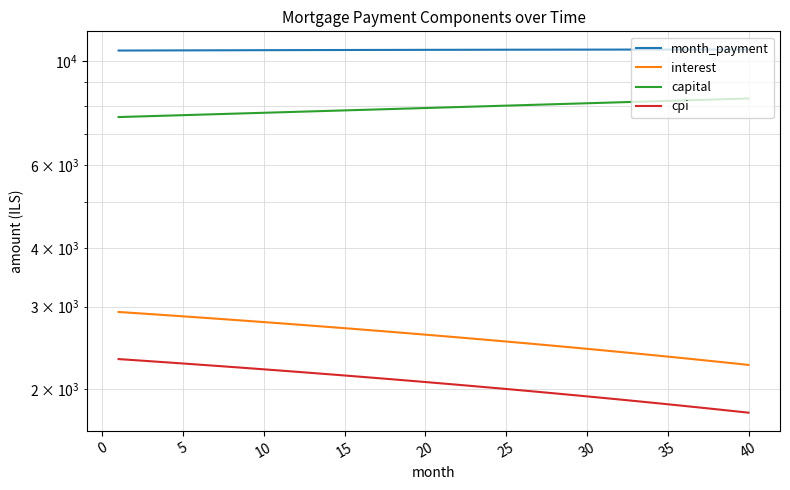

True or false: interest and cpi intersect in this chart.

False